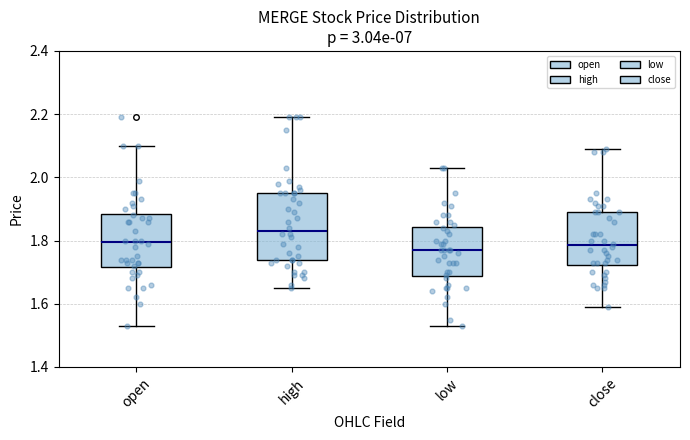

Comparing the boxes themselves (not the whiskers), which one is the tallest?

high